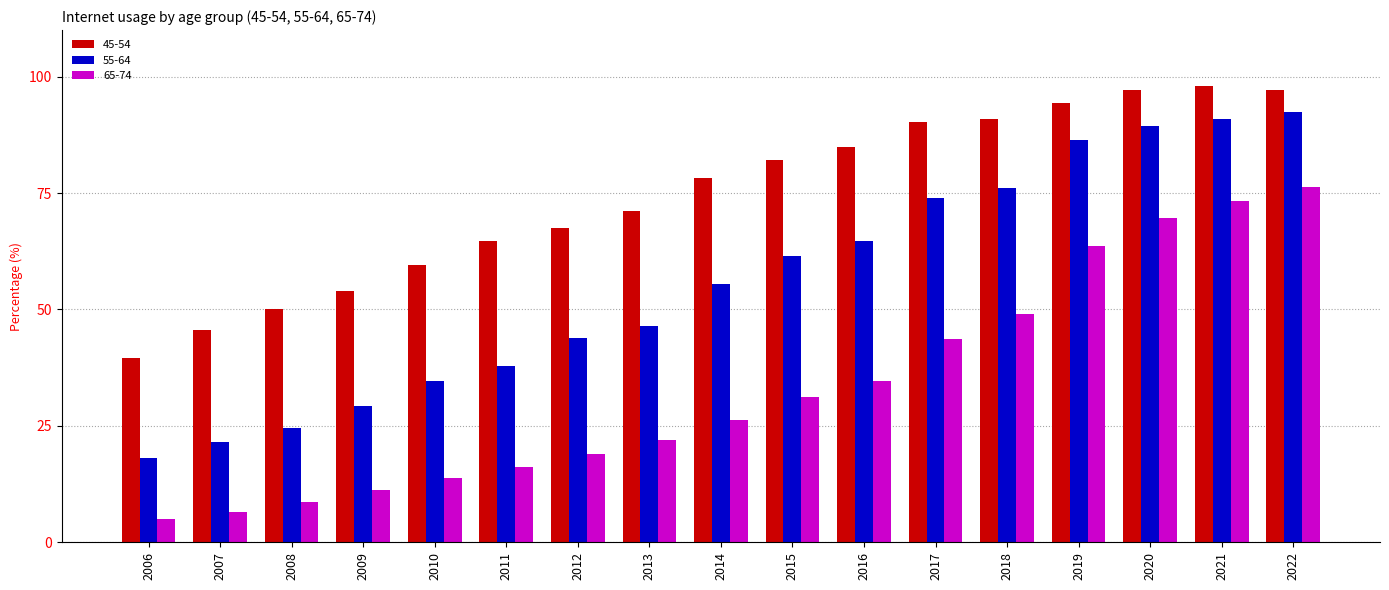

Reading left to right, transcribe all the data shown in this chart.

45-54: 2006=39.6	2007=45.6	2008=50.1	2009=54.0	2010=59.6	2011=64.6	2012=67.4	2013=71.2	2014=78.2	2015=82.0	2016=84.9	2017=90.3	2018=91.0	2019=94.4	2020=97.1	2021=98.0	2022=97.1
55-64: 2006=18.1	2007=21.5	2008=24.6	2009=29.3	2010=34.6	2011=37.9	2012=43.8	2013=46.5	2014=55.4	2015=61.4	2016=64.8	2017=73.9	2018=76.1	2019=86.5	2020=89.5	2021=91.0	2022=92.4
65-74: 2006=5.1	2007=6.6	2008=8.6	2009=11.2	2010=13.8	2011=16.2	2012=19.0	2013=21.9	2014=26.2	2015=31.3	2016=34.7	2017=43.7	2018=49.1	2019=63.6	2020=69.7	2021=73.3	2022=76.4